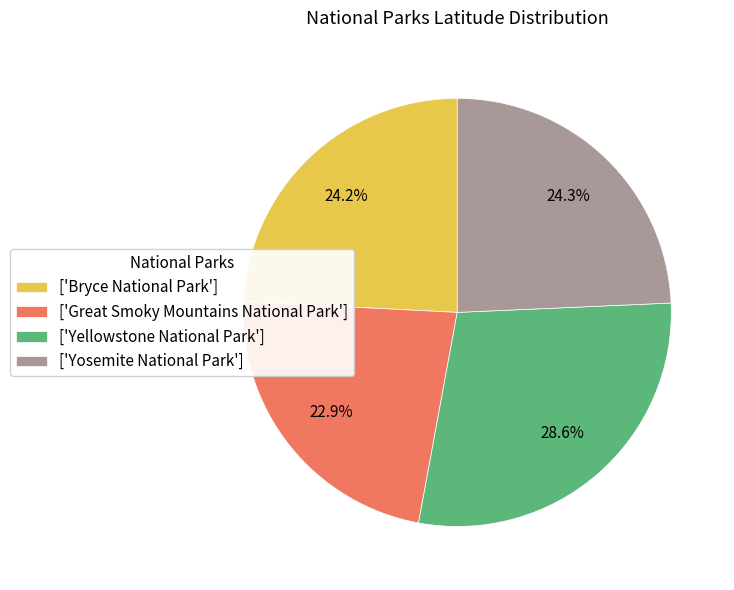

Which category has the smallest portion of the pie?

['Great Smoky Mountains National Park']